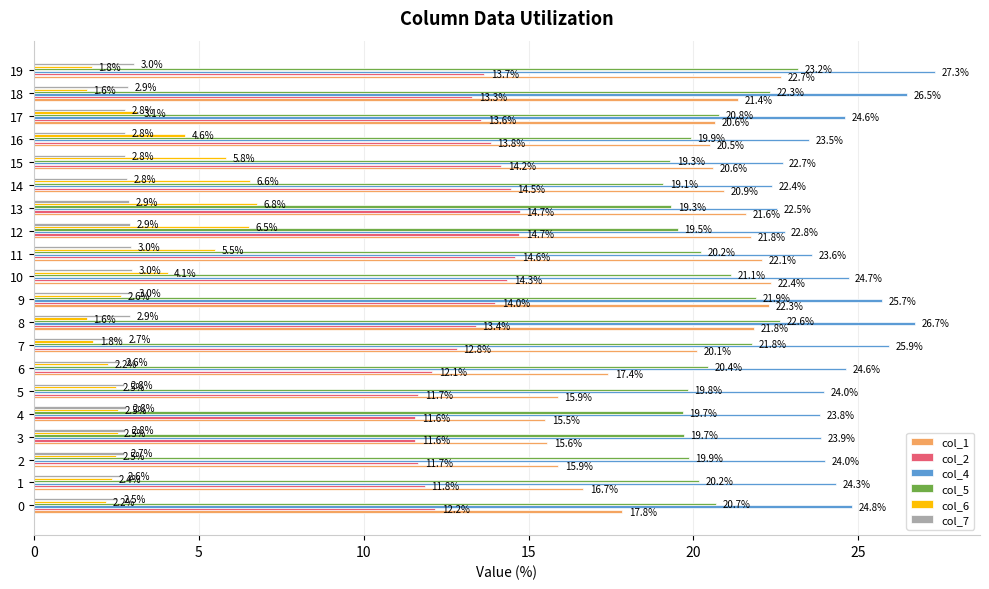

What is the difference between the highest and lowest values at 9?

23.1